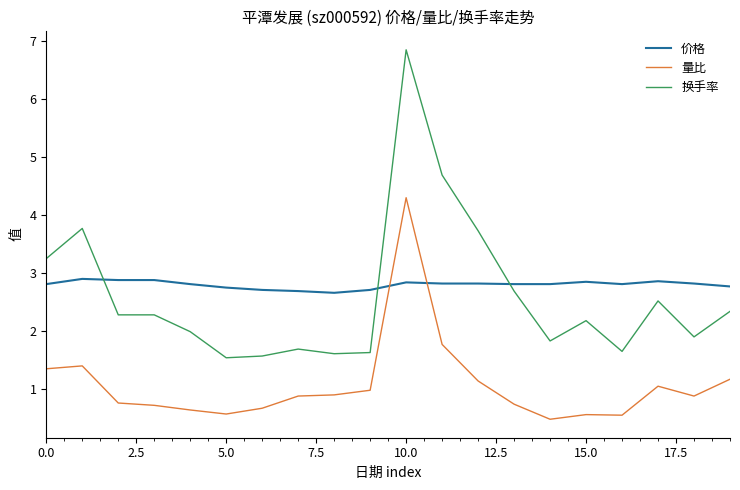

True or false: 量比 and 换手率 cross at least once.

False